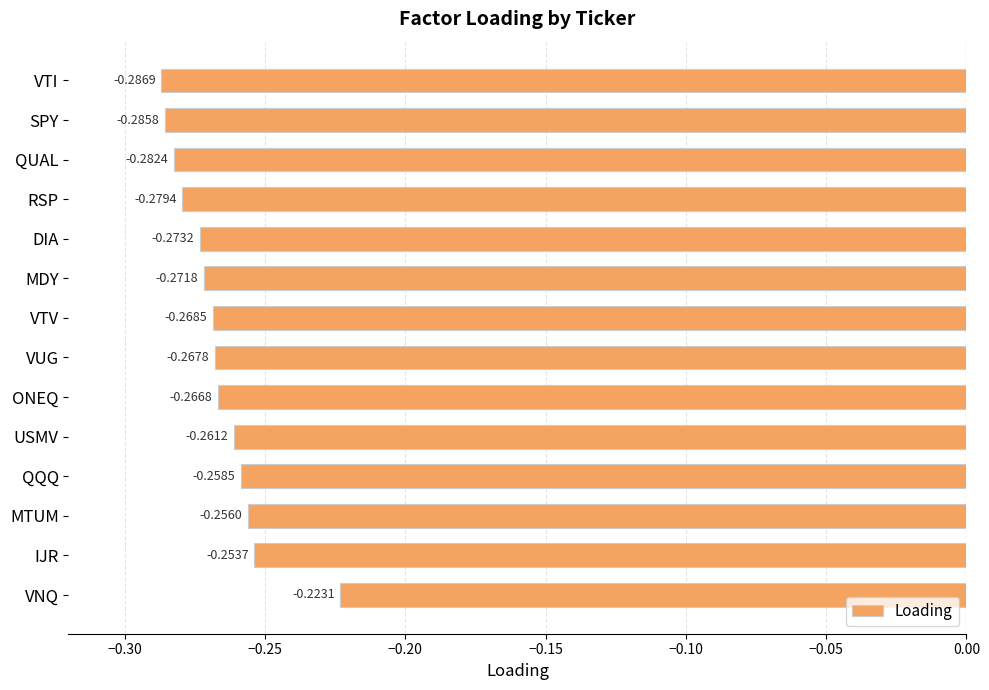

What is the sum of all values?

-3.7